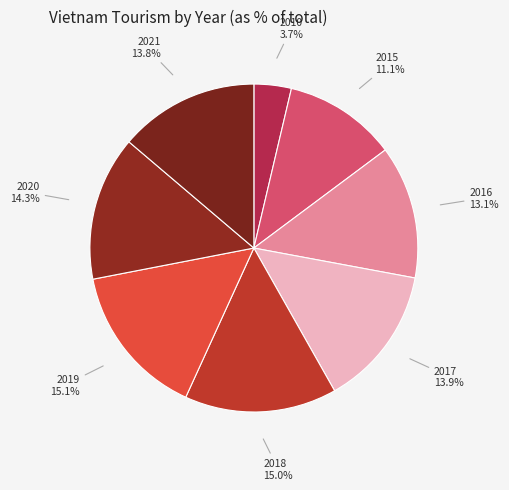

Does 2021 represent more than half of the total?

No